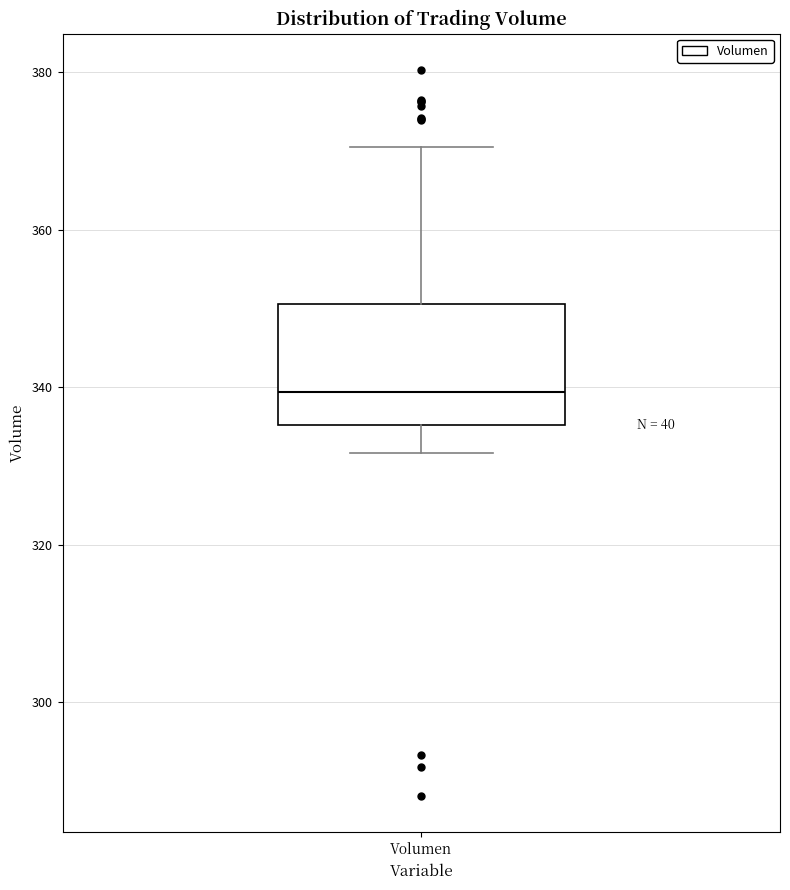

Where is the upper edge of the box for Volumen on the y-axis? The values are not printed on the chart, so give them approximately, as read against the axis.

350